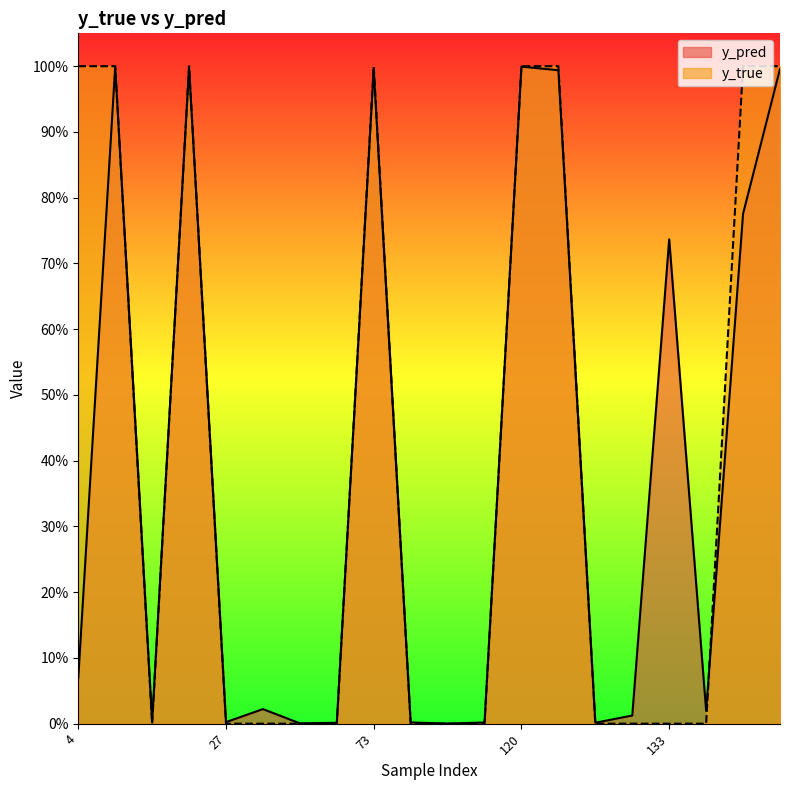

After their last crossing, which series has the higher values: y_pred or y_true?

y_true